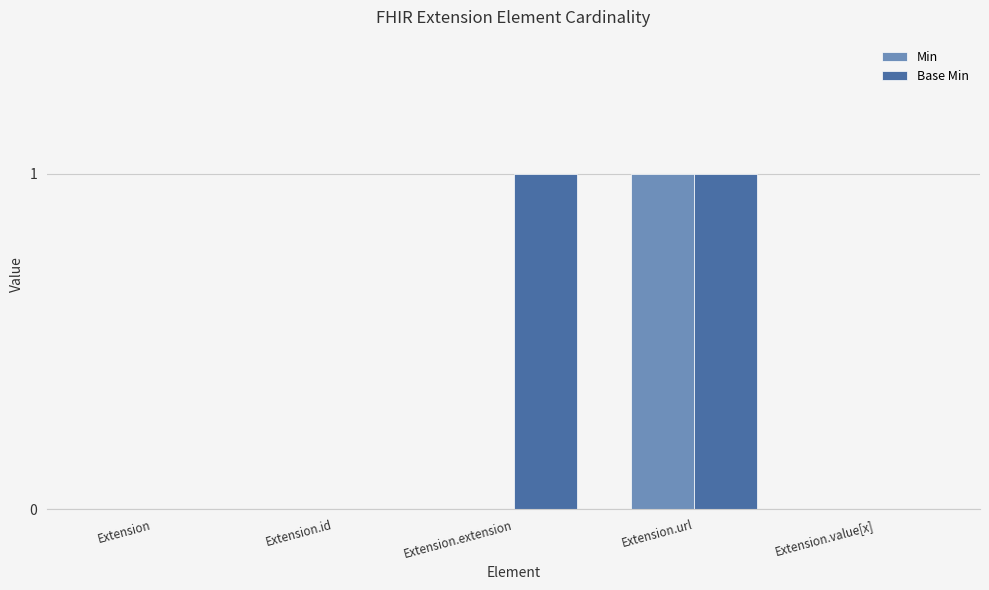

Between Extension and Extension.extension, which series saw the biggest shift?

Base Min